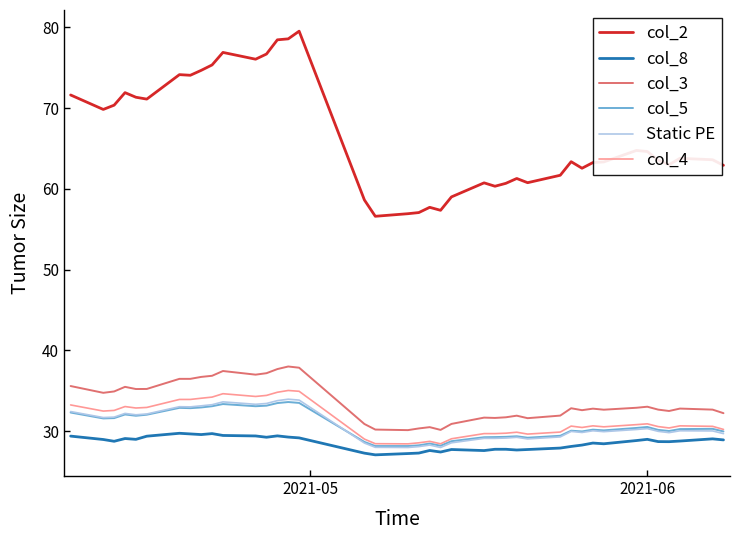

True or false: col_3 and col_5 intersect in this chart.

False